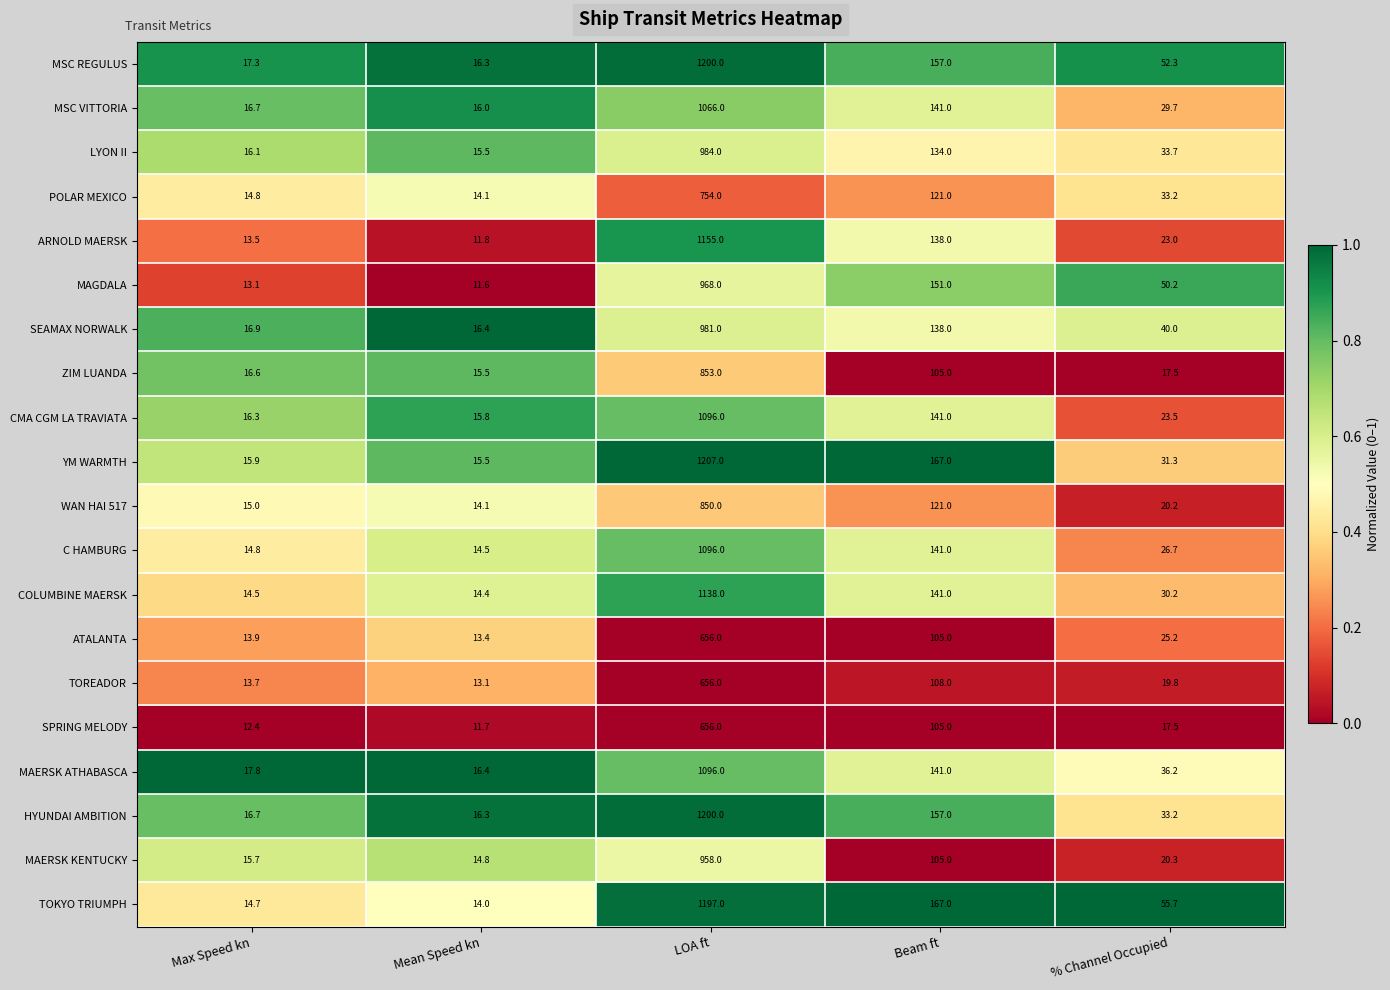

The value of TOREADOR at Mean Speed kn is 20.4. True or false?

False